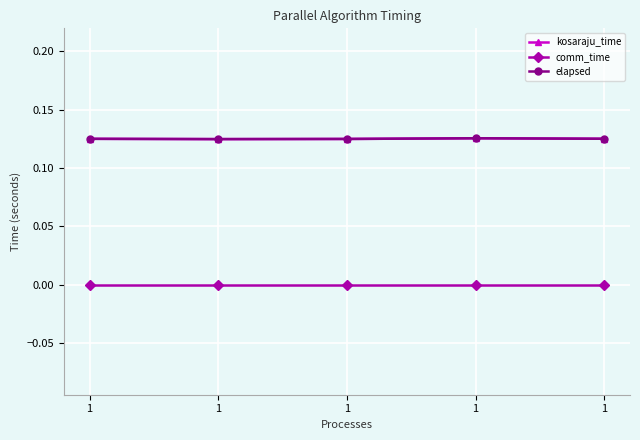

What is the sum of the kosaraju_time values at 1 and 1?

0.2